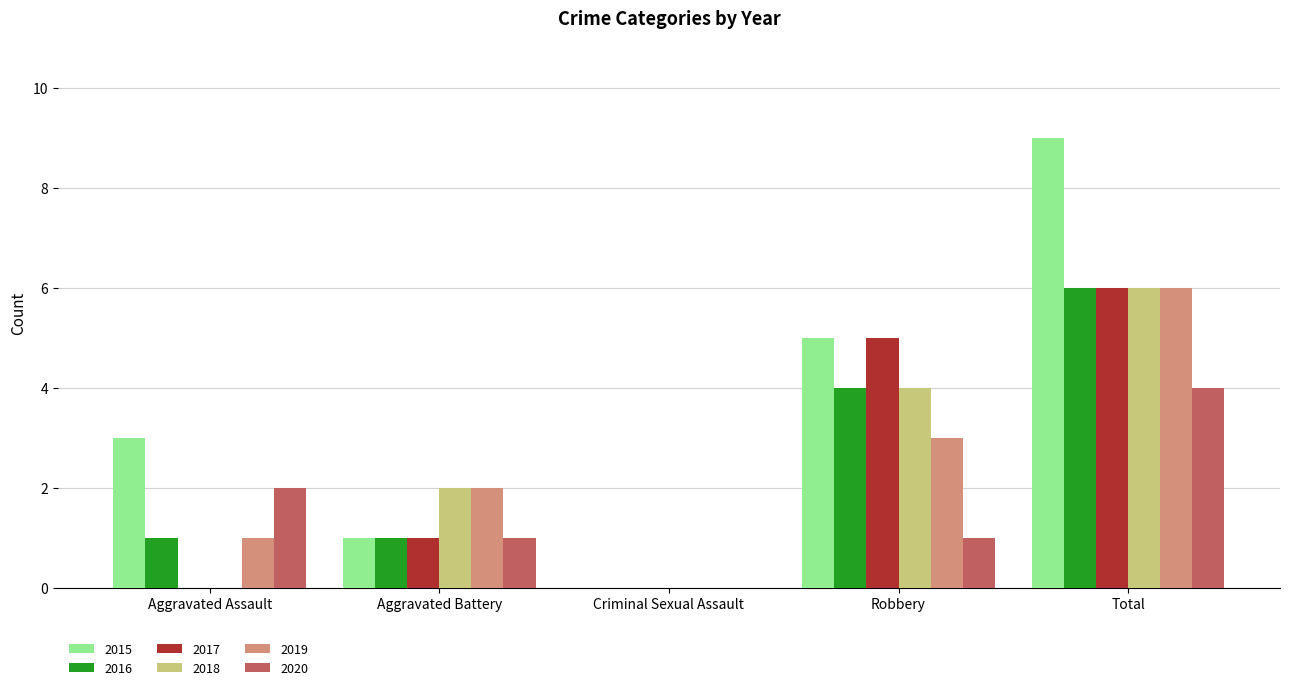

What is the maximum value shown in the chart?

9